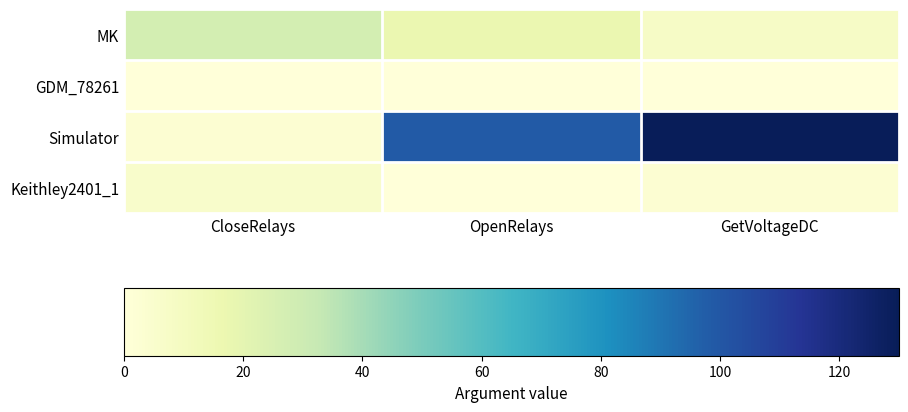

At which category is the sum across all series the highest?

GetVoltageDC